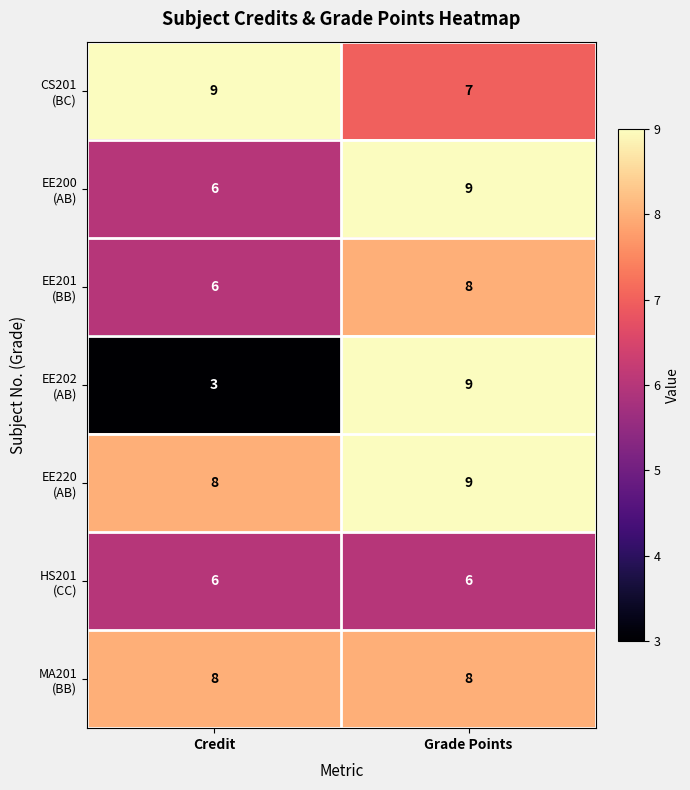

What is the total value across all series at Credit?

46